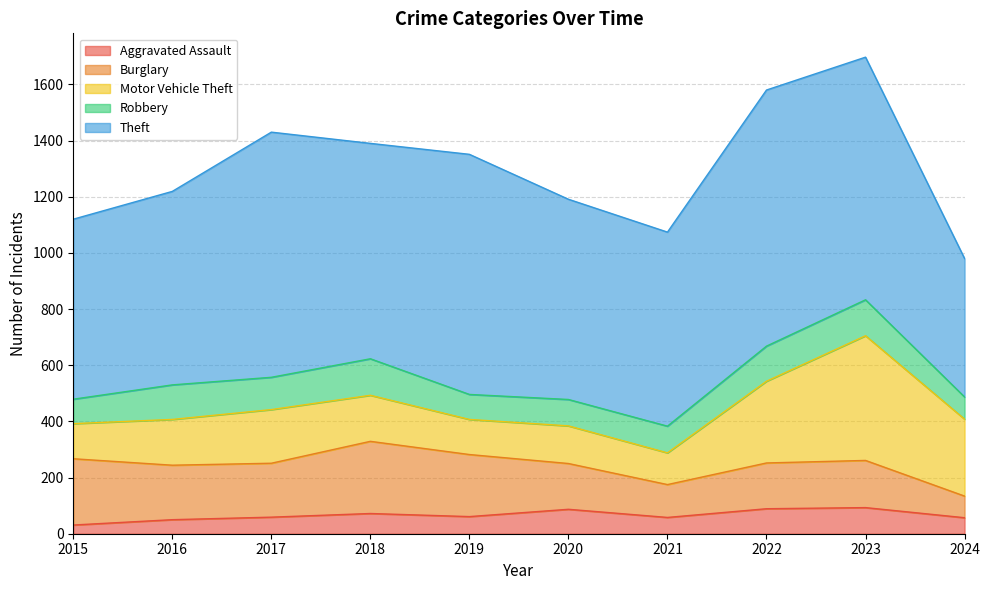

What is the difference between the maximum and minimum values in the Robbery series?

51